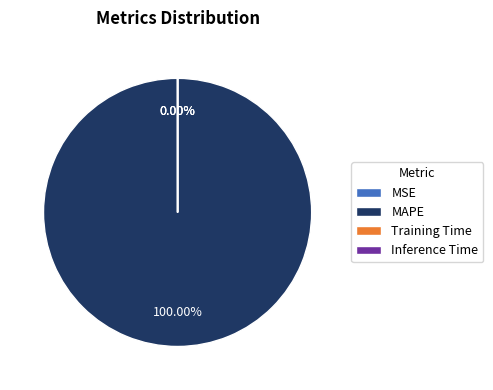

Does MAPE account for over 50% of the chart?

Yes